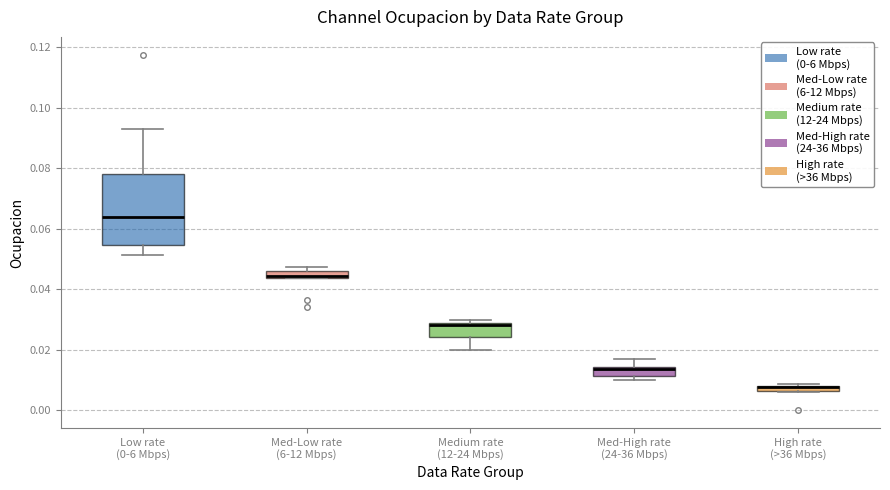

Which box is the tallest, from its lower edge to its upper edge?

Low rate (0-6 Mbps)